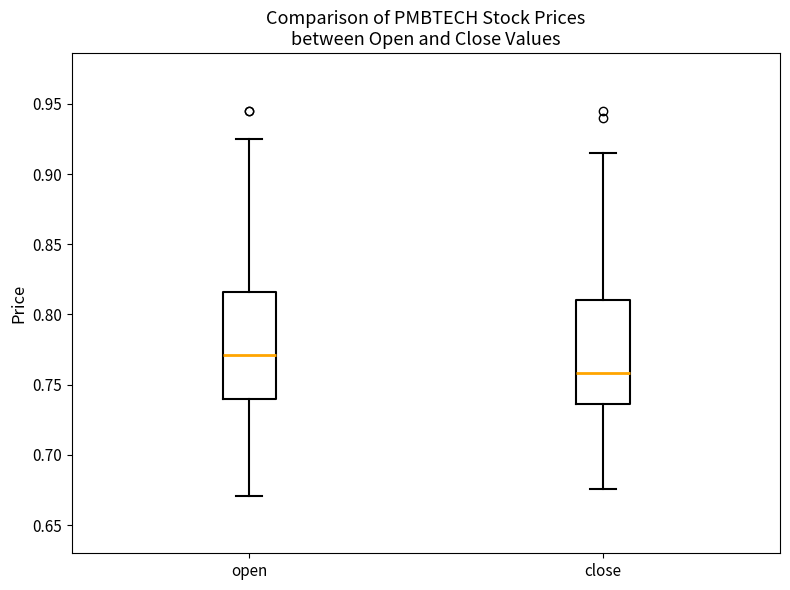

Reading left to right, transcribe this box plot: for each box, give where its median line is, the range the box spans, and where its two whiskers end, as read against the y-axis. The values are not printed on the chart, so give them approximately, as read against the axis.

open: median 0.770, box 0.740 to 0.815, whiskers 0.670 to 0.925
close: median 0.760, box 0.735 to 0.810, whiskers 0.675 to 0.915